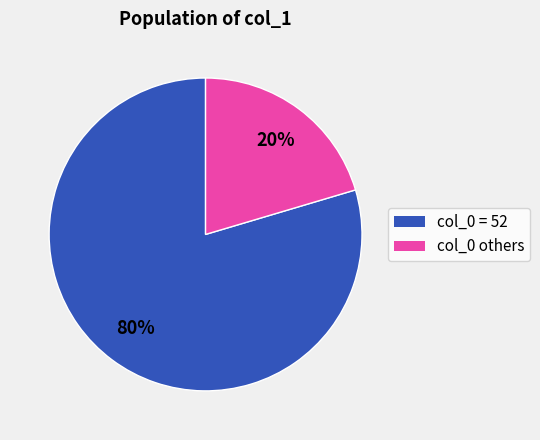

Is there a majority slice in this chart?

Yes